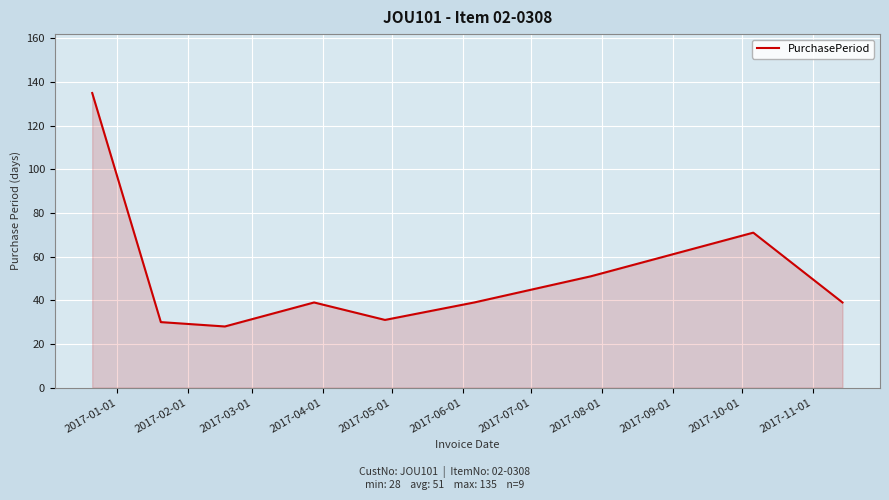

What is the smallest value displayed?

28